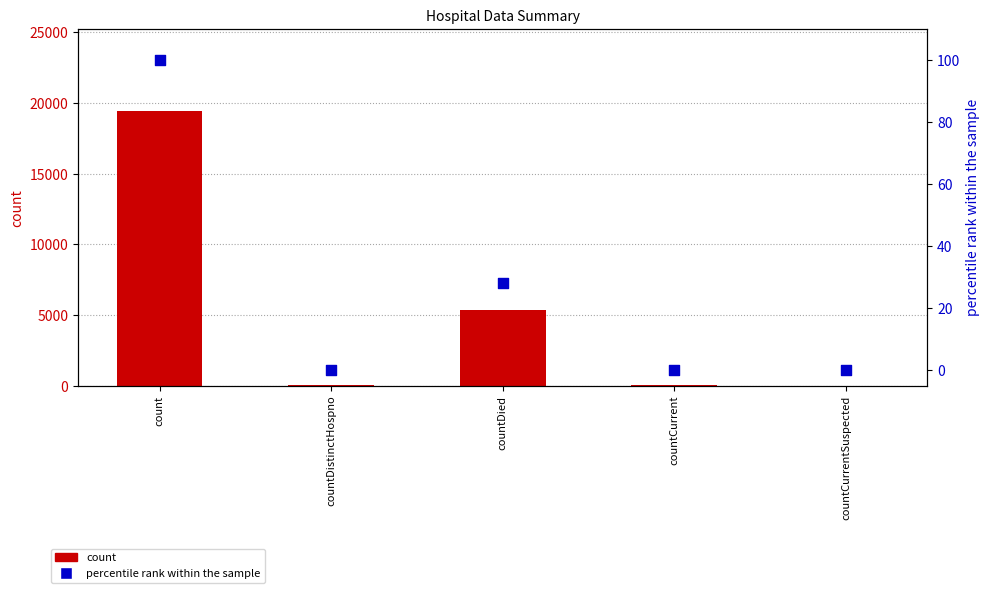

Which series reaches the maximum Y coordinate?

count